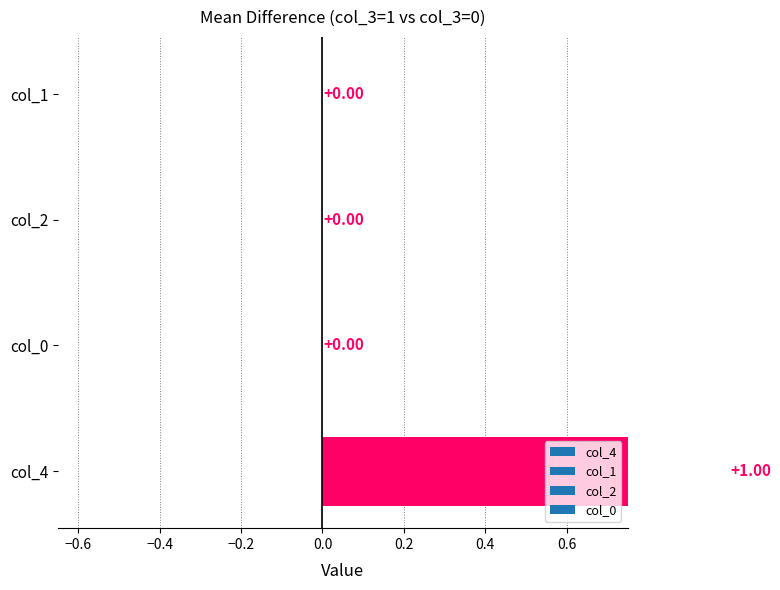

What are all the series names shown in the legend?

col_4, col_1, col_2, col_0